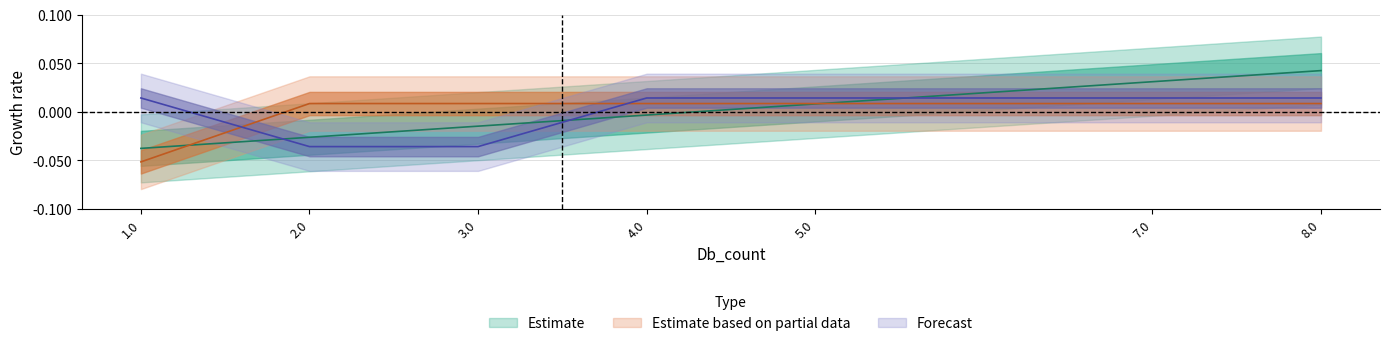

How many positive values does the Estimate based on partial data series have?

6